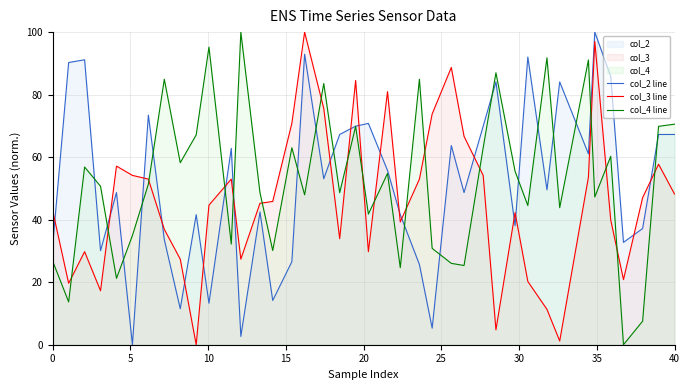

After their last crossing, which series has the higher values: col_2 line or col_4 line?

col_4 line